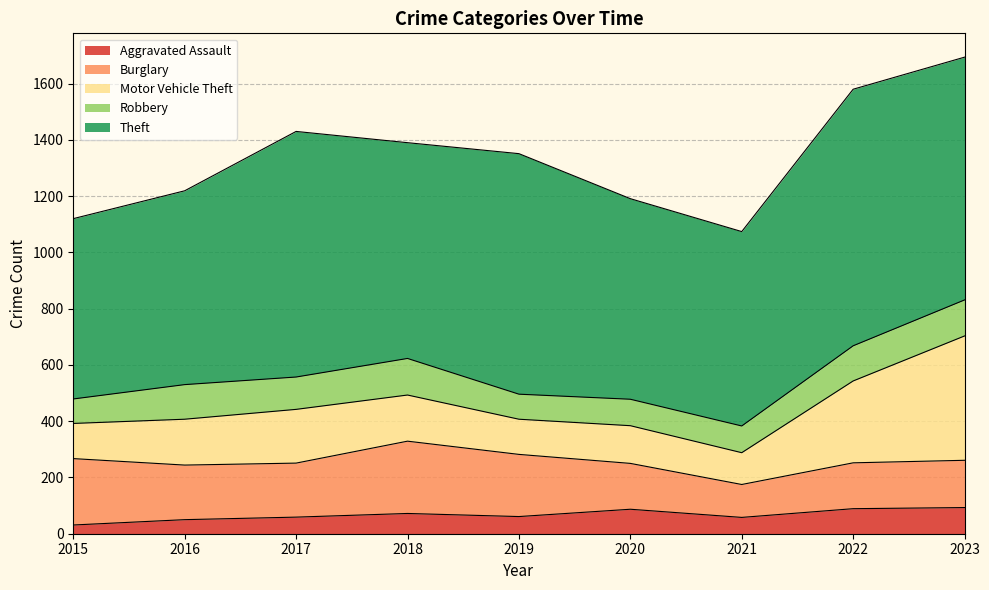

At 2016, list the series in order from largest to smallest.

Theft, Burglary, Motor Vehicle Theft, Robbery, Aggravated Assault